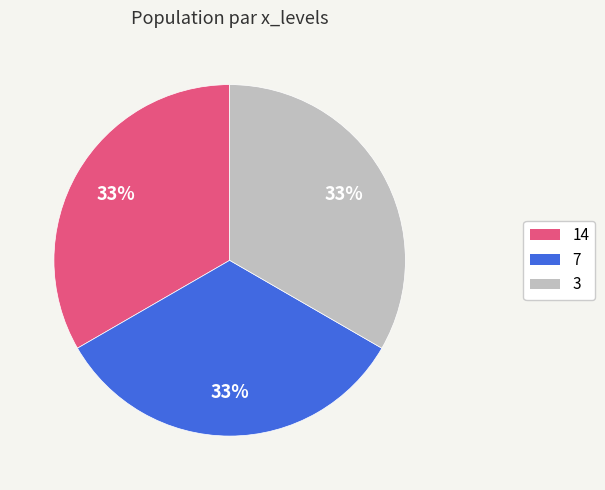

Does any single category account for the majority?

No